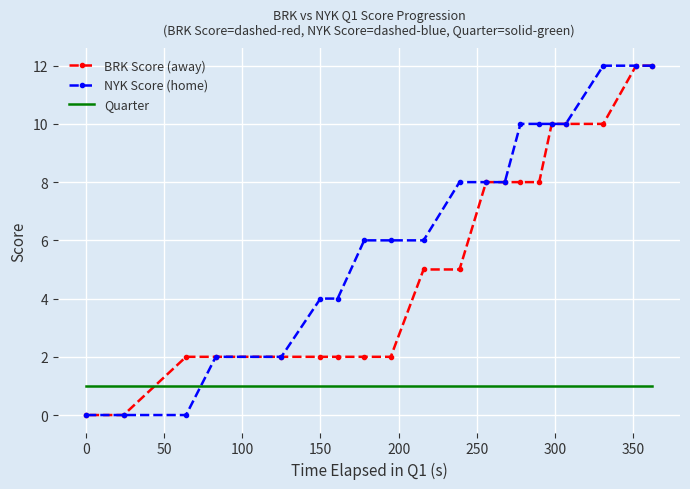

True or false: Quarter has a value of 0 at 300.

False